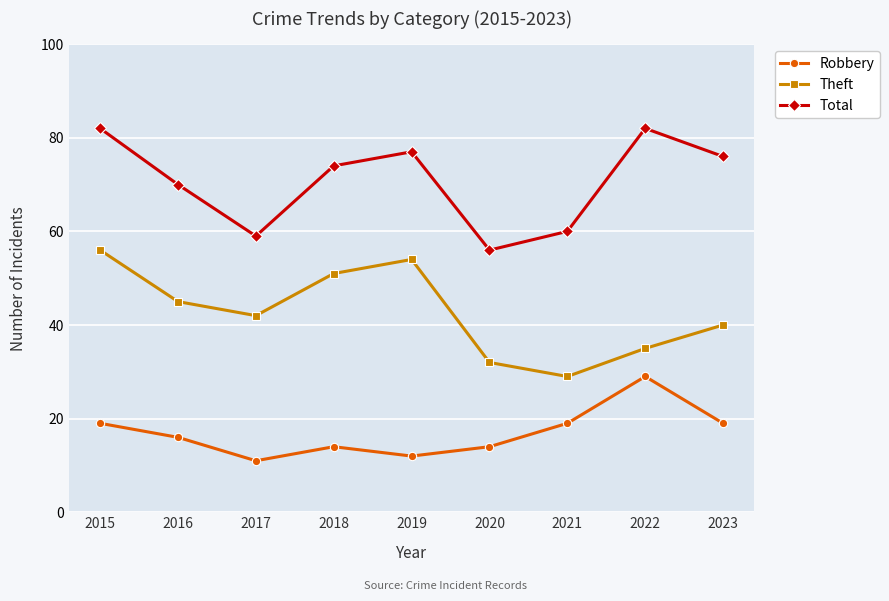

Where is Total nearest to the value 69?

2016